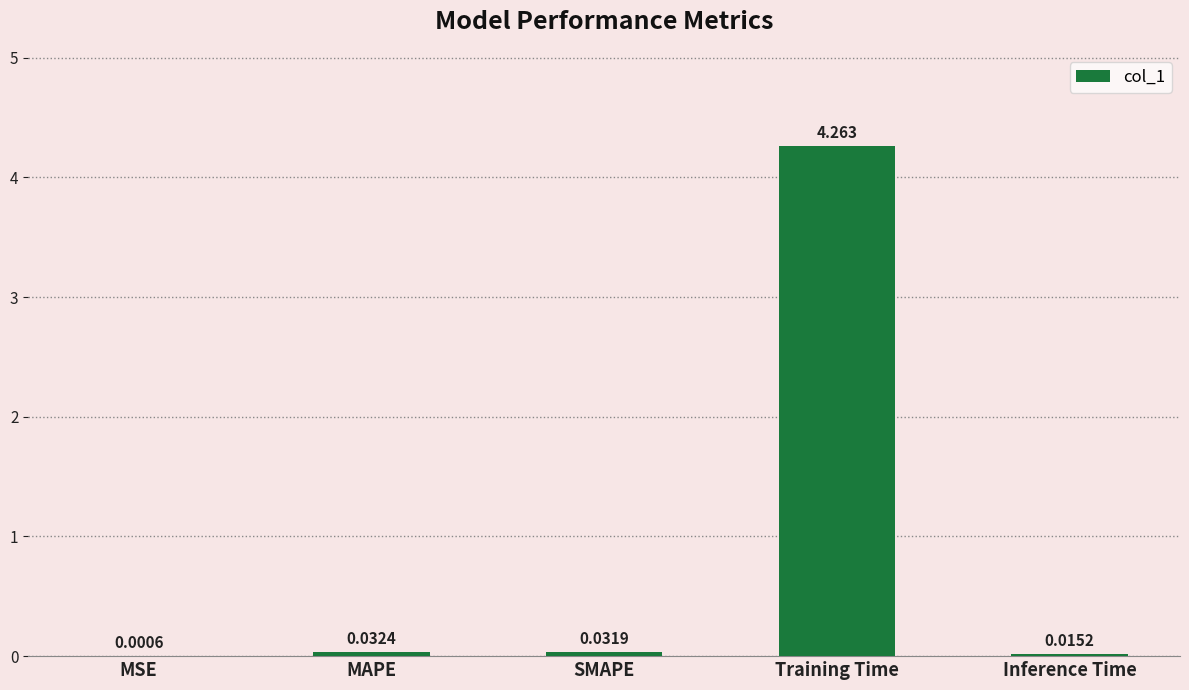

At which label is the value closest to 2?

MAPE